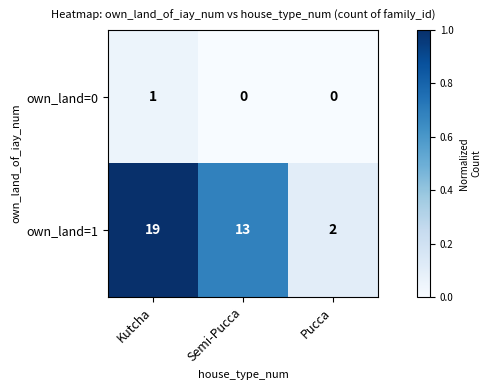

At Pucca, list the series in order from largest to smallest.

own_land=1, own_land=0